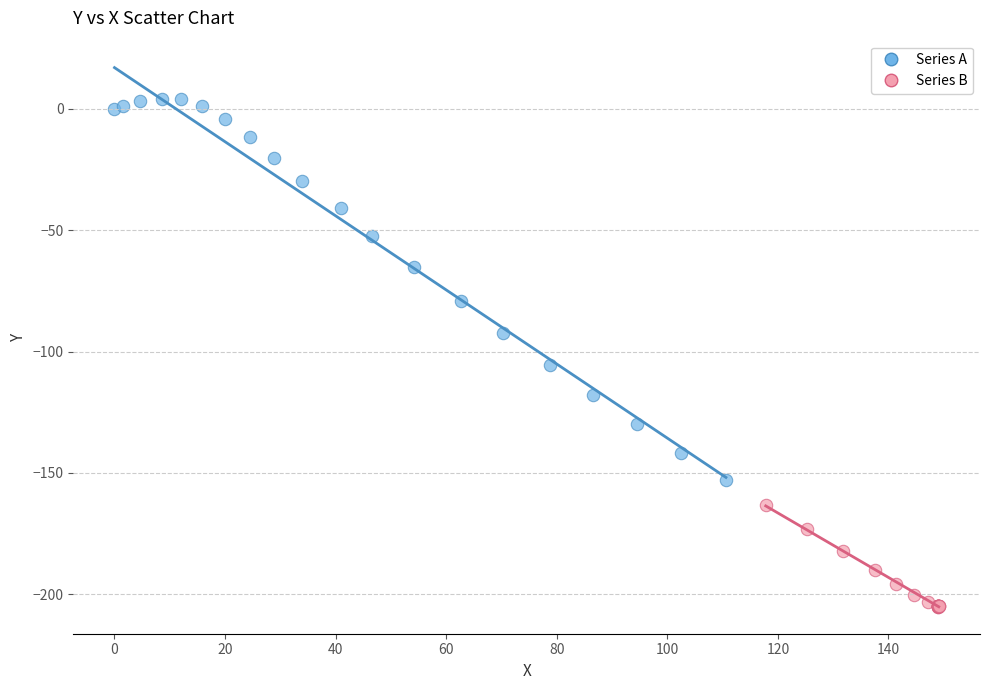

Which series contains the lowest Y value?

Series B